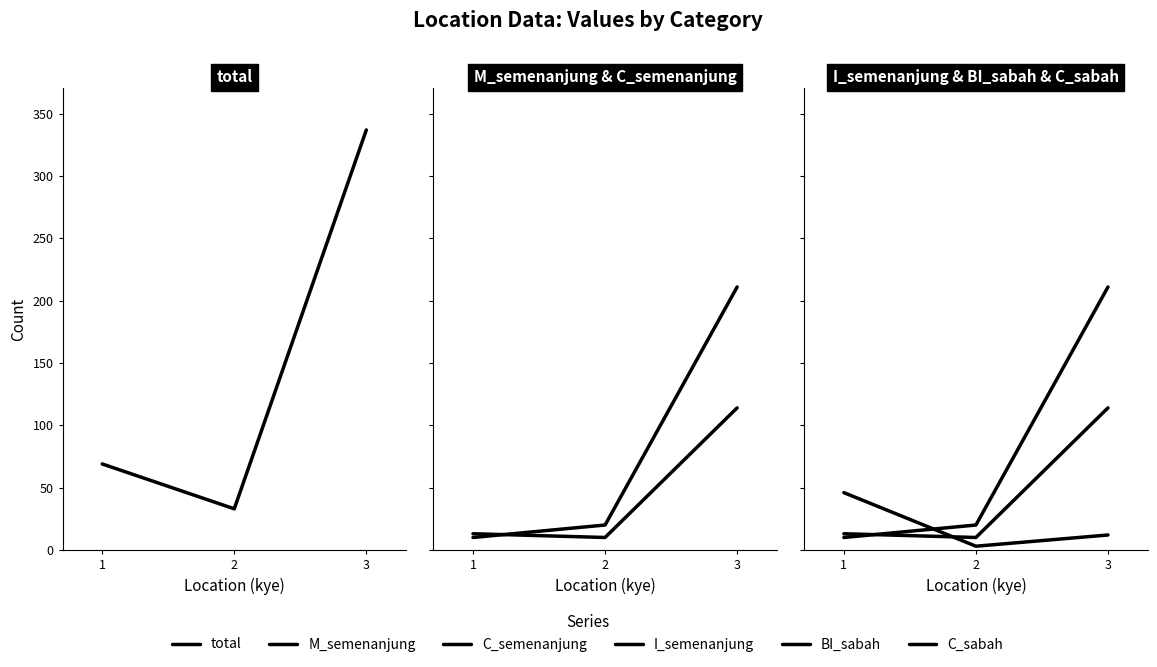

What is the average value of the M_semenanjung series?

46